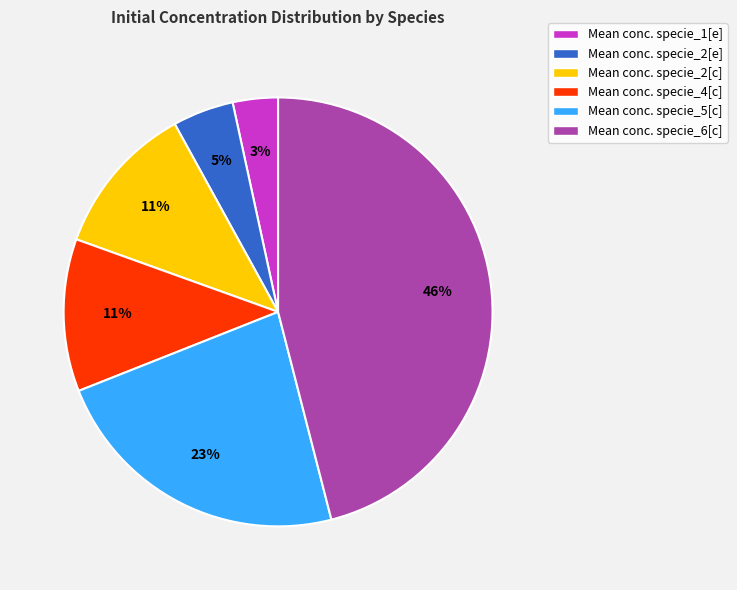

Is it true that Mean conc. specie_6[c] is 46% of the pie?

True